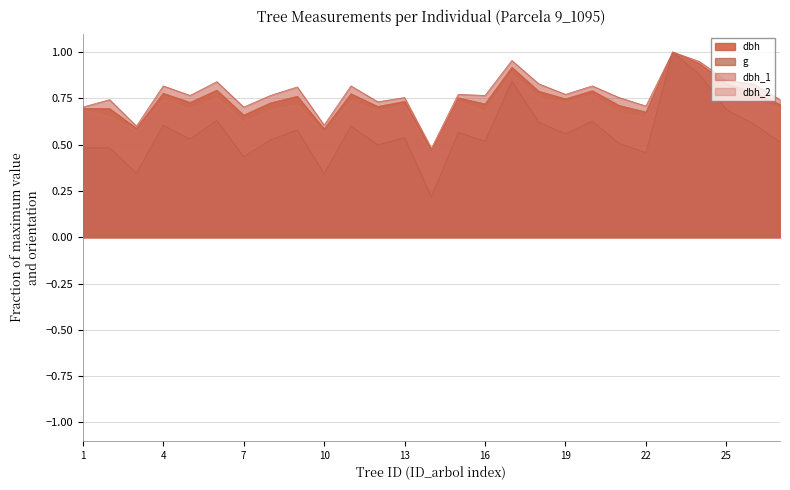

What is the difference between the maximum and second lowest values in the g series?

0.7